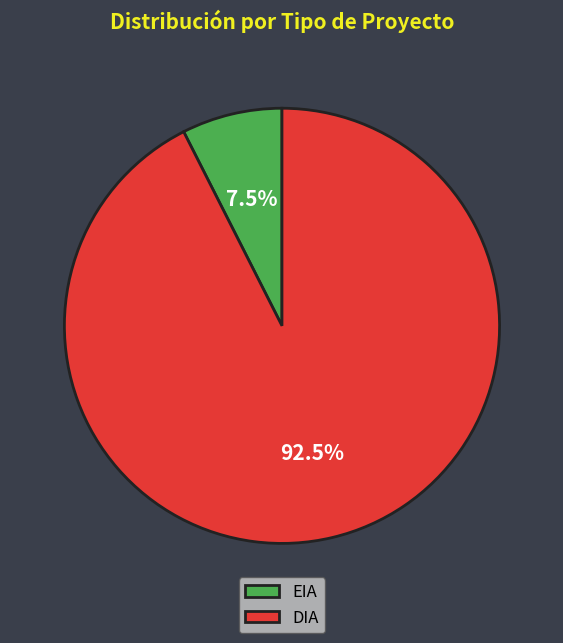

Which slice is the largest?

DIA